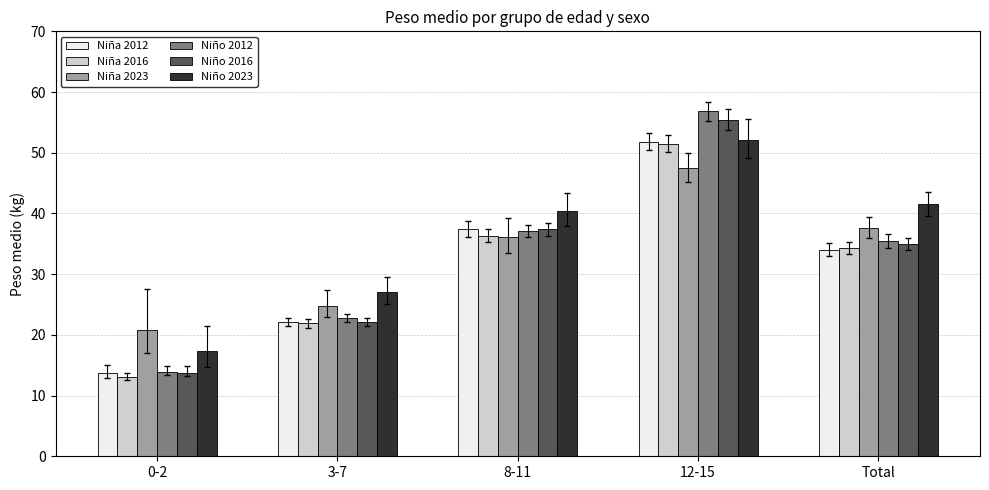

What position from the left is 8-11?

3